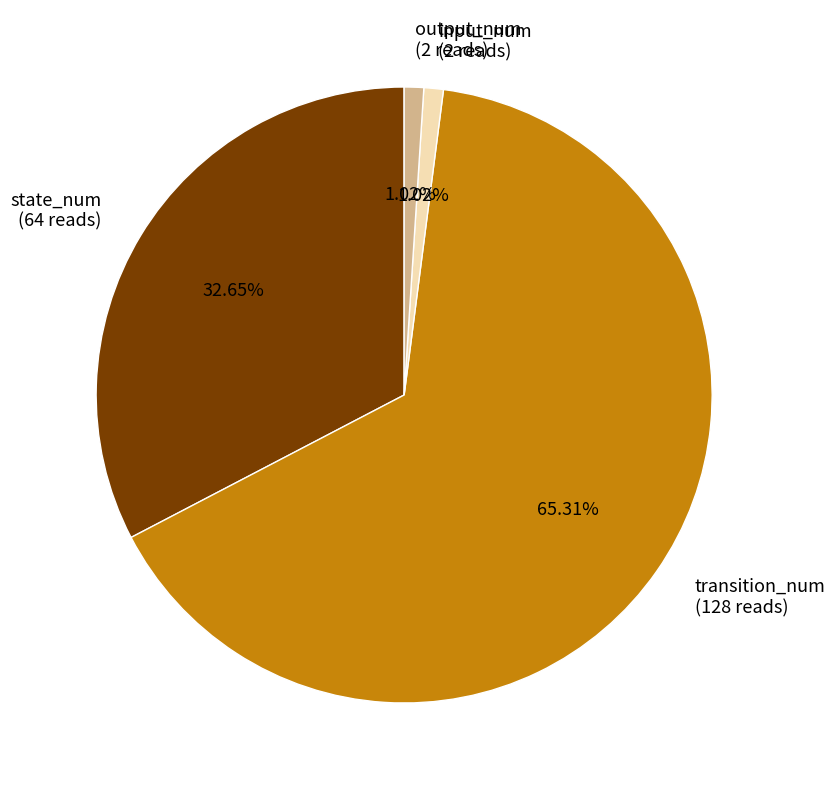

Is output_num the majority of the pie?

No